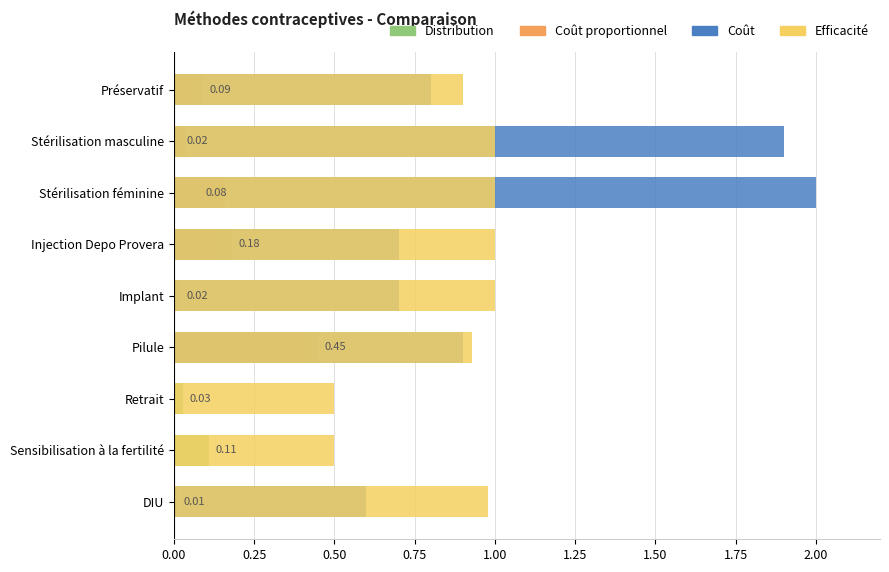

What is the difference between the second highest and minimum values in the Coût proportionnel series?

0.2